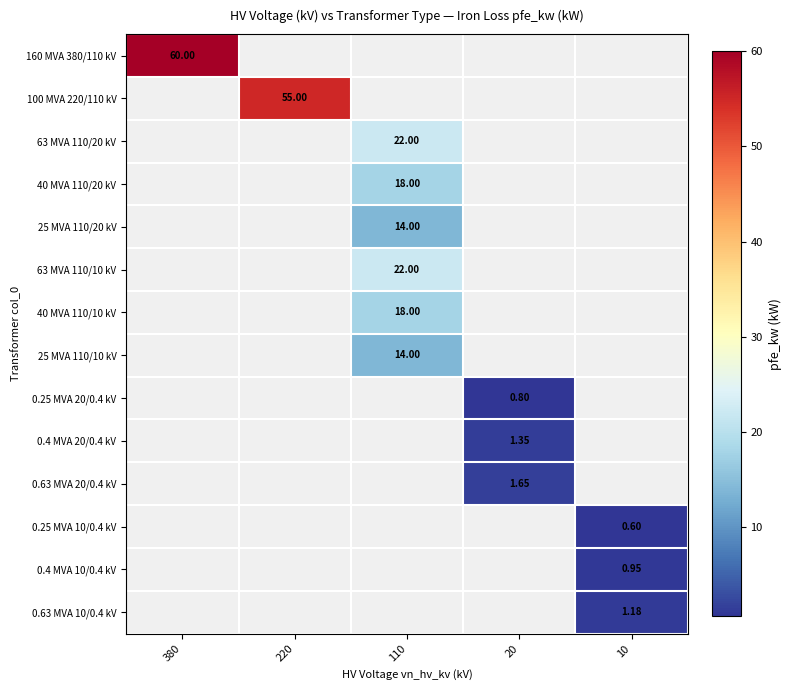

Is the value of 160 MVA 380/110 kV at 380 greater than the value of 0.63 MVA 20/0.4 kV at 220?

No